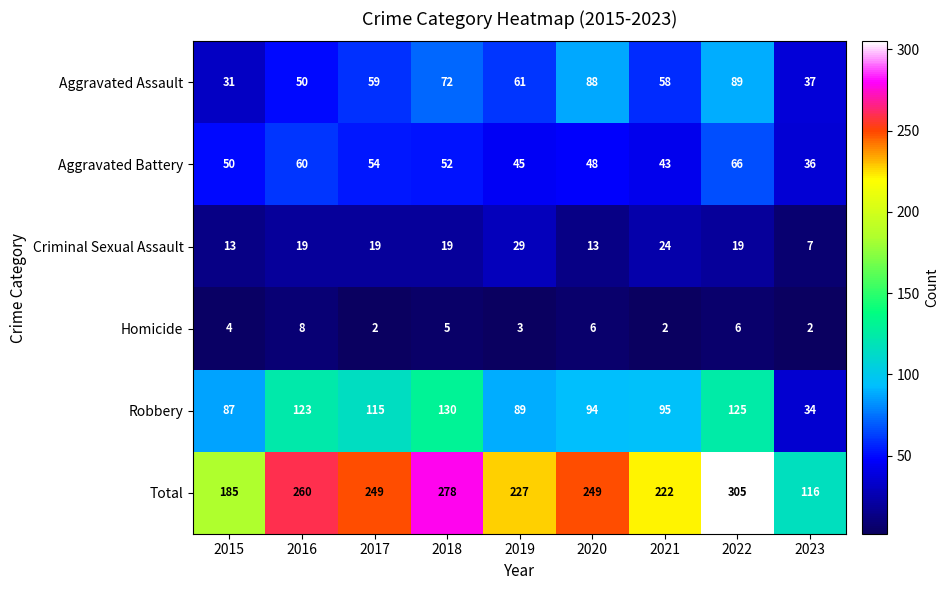

The value of Criminal Sexual Assault at 2015 is 21. True or false?

False